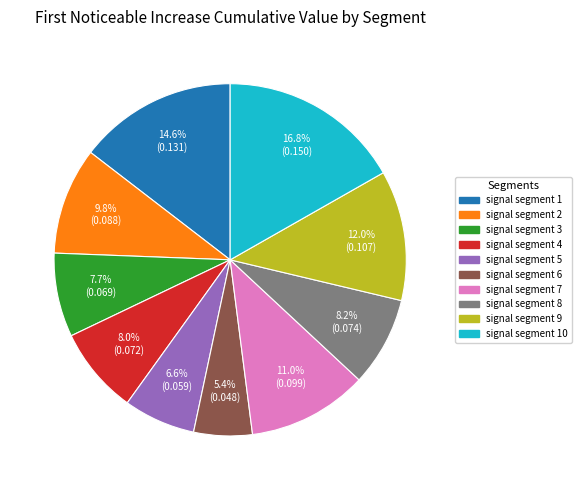

Is there any slice that represents more than half of the pie?

No